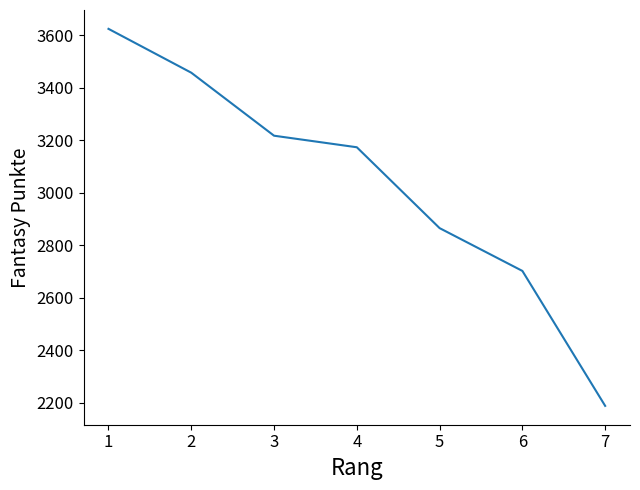

Reading right to left, transcribe all the data shown in this chart.

2188	2702	2865	3173	3217	3457	3624